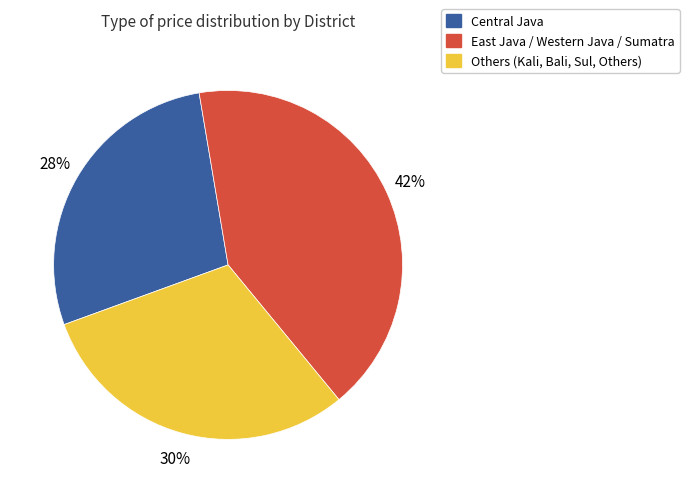

Is the sum of Others (Kali, Bali, Sul, Others) and East Java / Western Java / Sumatra greater than half?

Yes